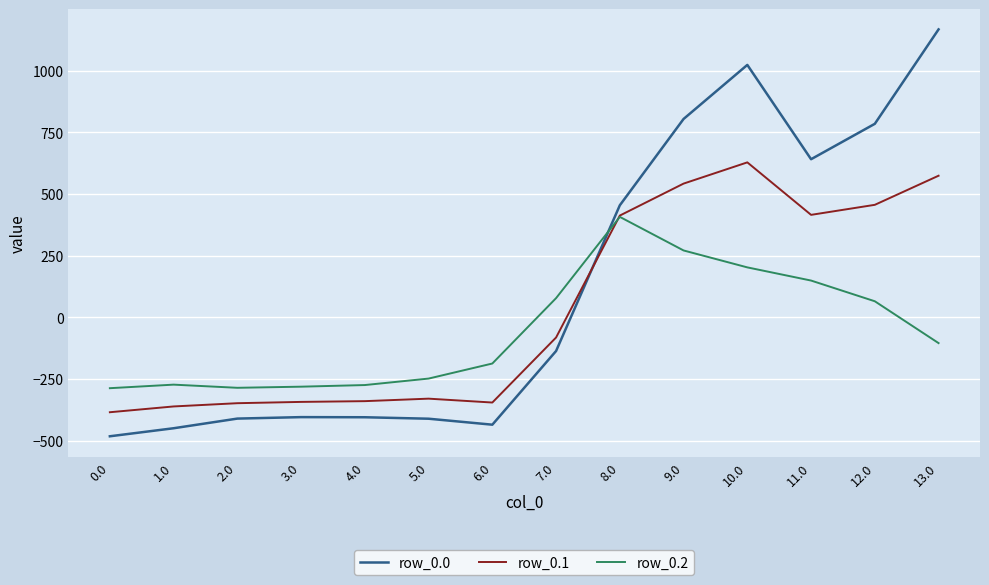

Between 0.0 and 8.0, which series saw the biggest shift?

row_0.0